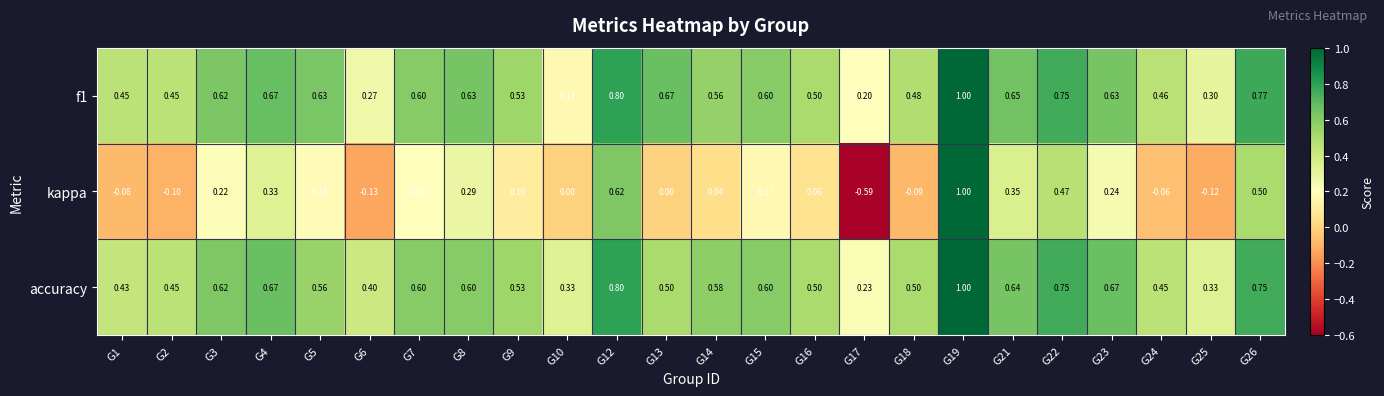

Between G12 and G15, which series saw the biggest shift?

kappa